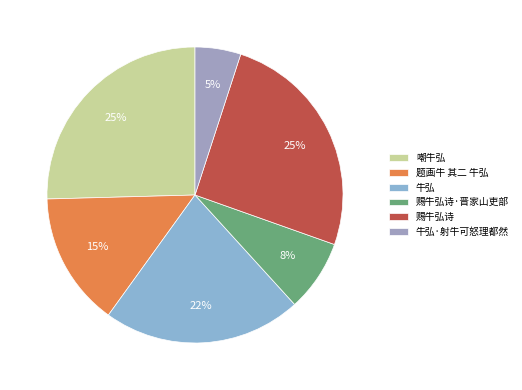

How many segments does this pie chart have?

6